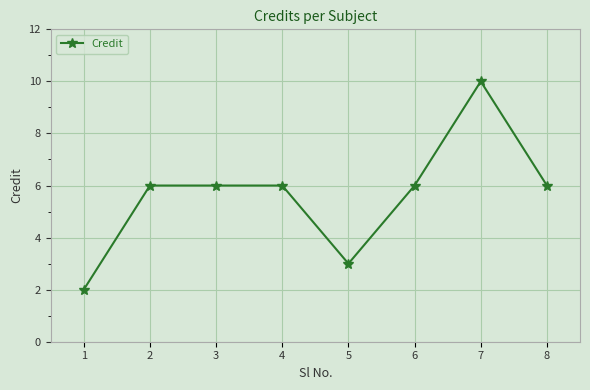

True or false: there are more than 0 points higher than both neighbors.

True